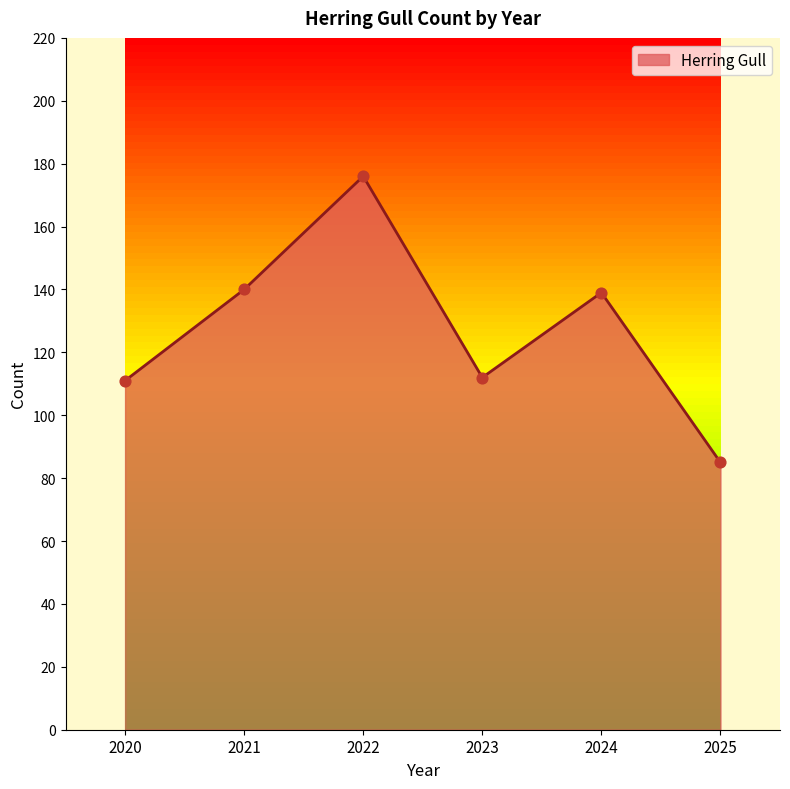

What is the change in value from 2021 to 2025?

-55